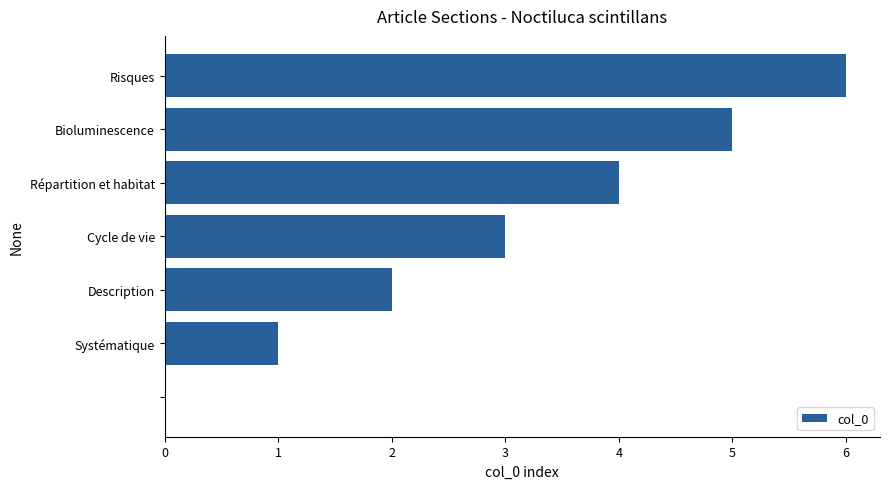

What is the sum of all values?

21